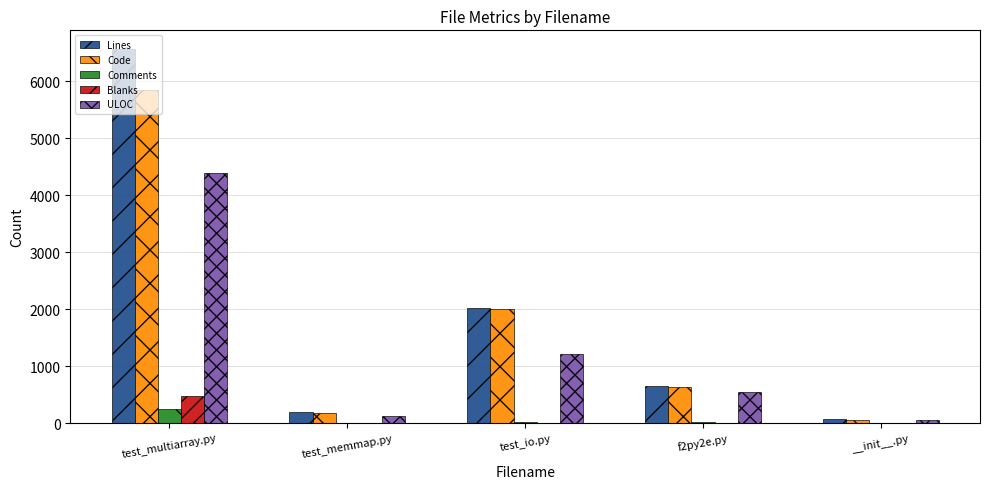

Read the Comments value at f2py2e.py.

17